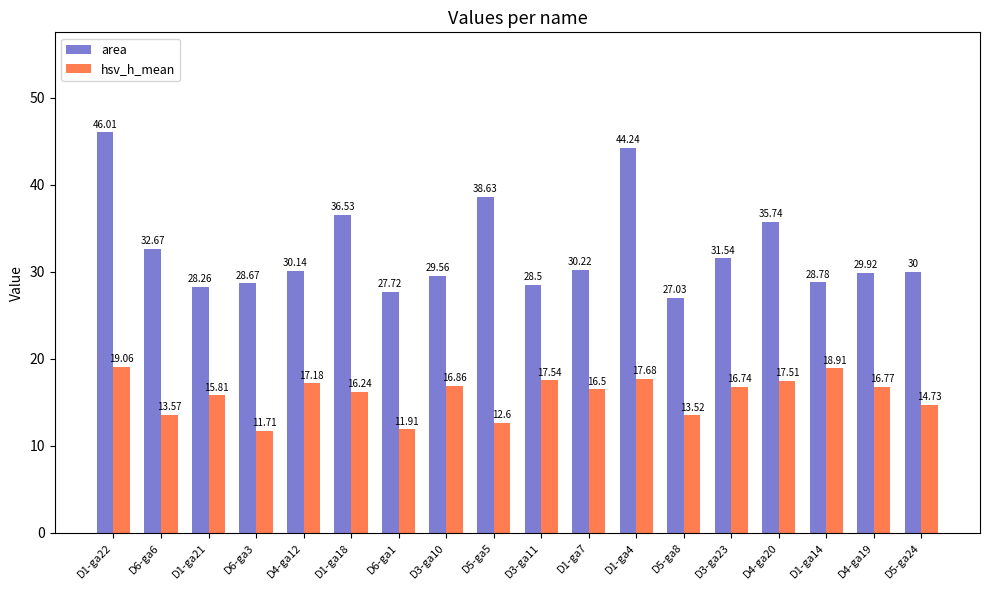

Is it true that hsv_h_mean equals 11.9 at D6-ga1?

True